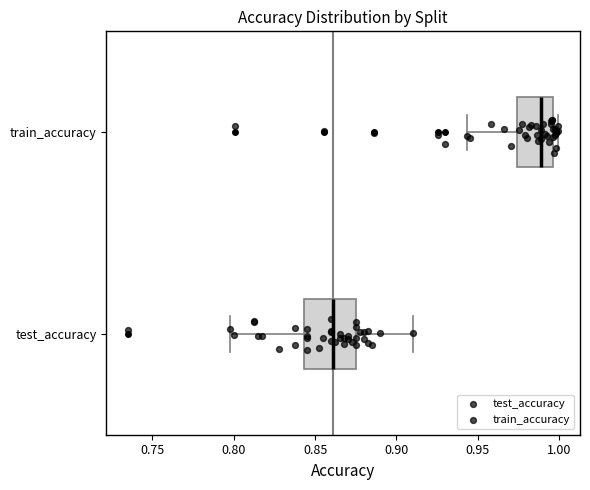

Which box is the widest, from its left edge to its right edge?

test_accuracy